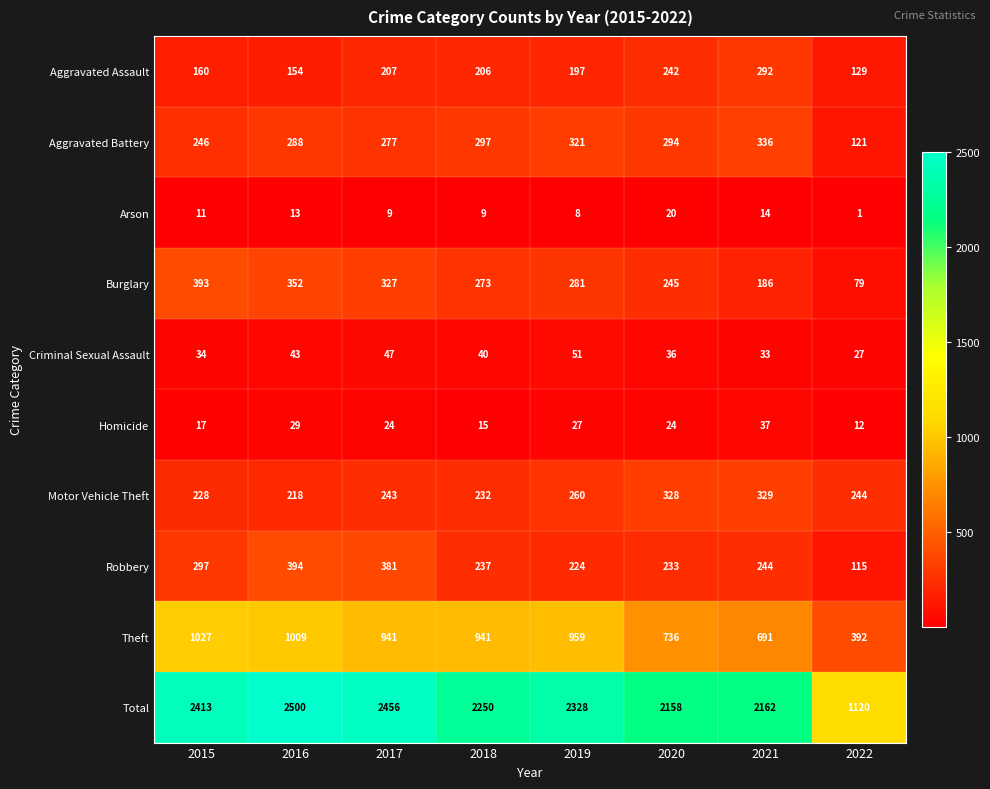

How many distinct data groups are displayed?

10